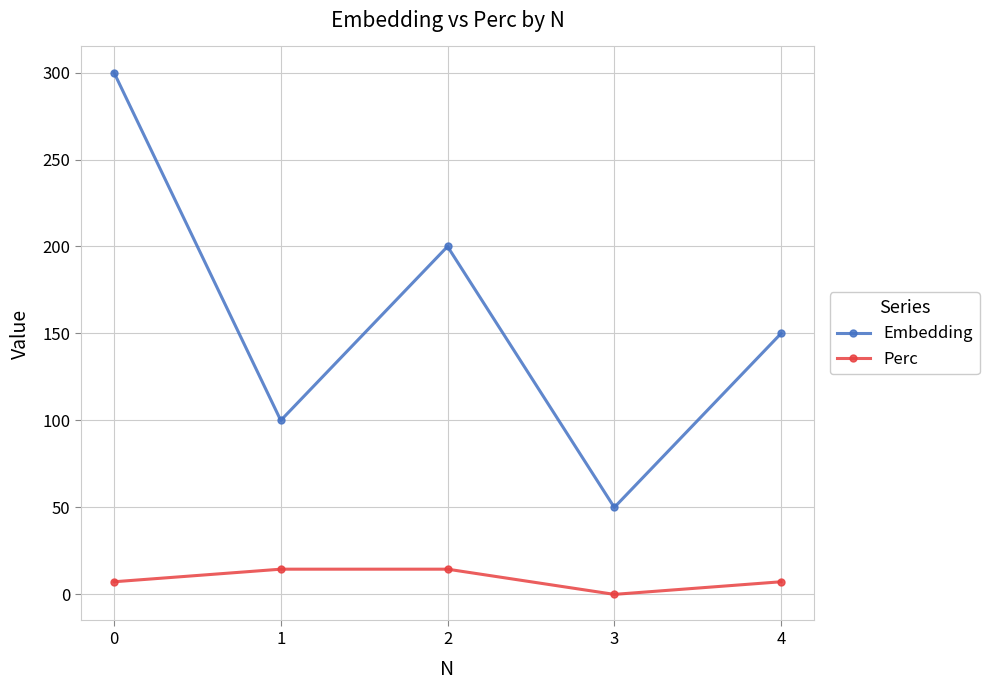

How many data points in Perc are above 7?

4